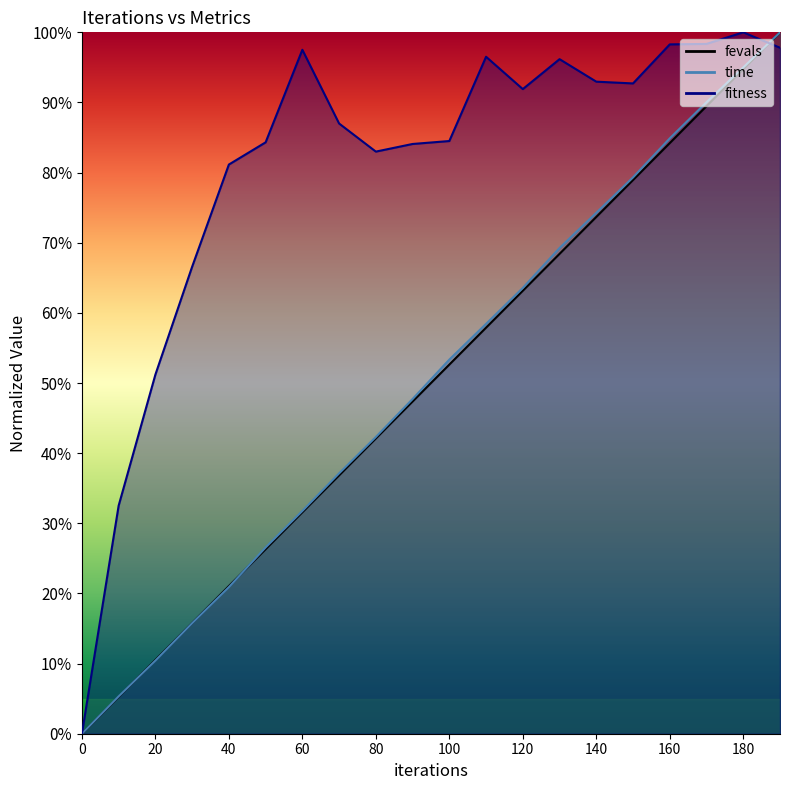

What is the sum of the time values at 180 and 160?

1.8